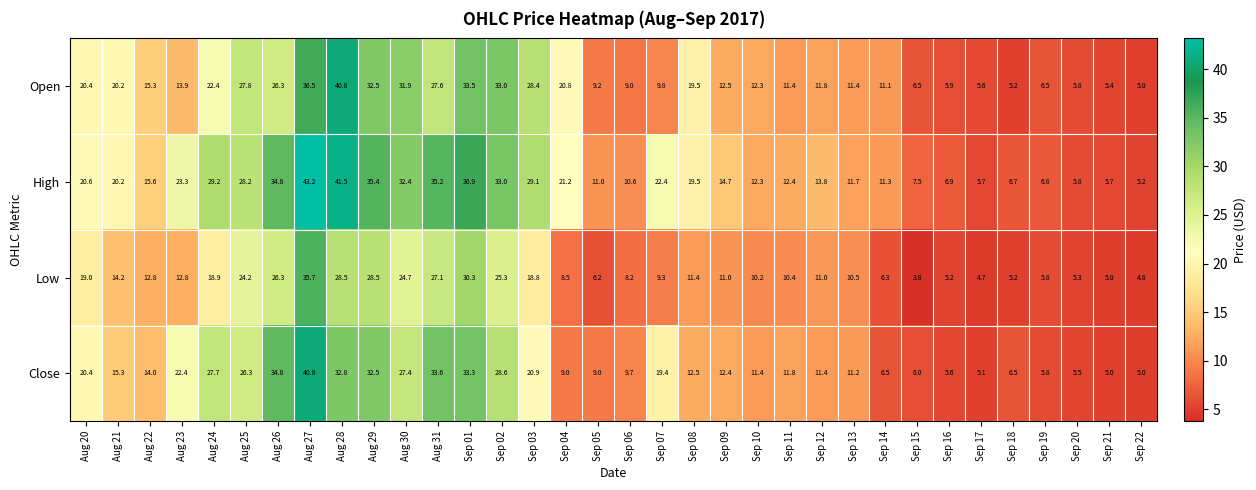

Where does the Close series first go above 12?

Aug 20